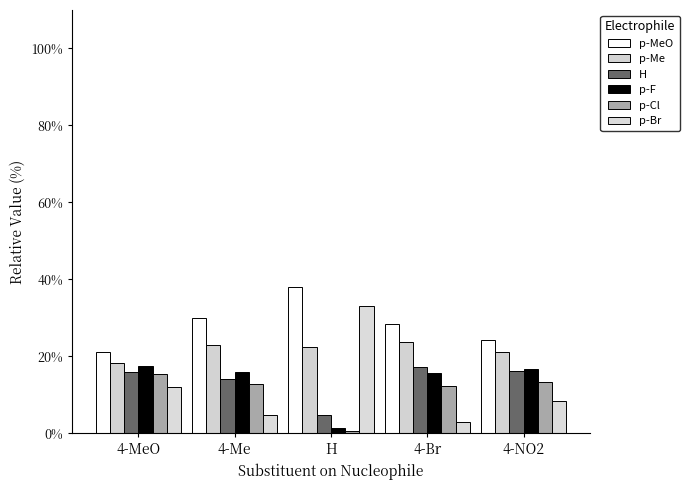

Reading left to right, transcribe all the data shown in this chart.

p-MeO: 4-MeO=21.1	4-Me=29.9	H=38.1	4-Br=28.4	4-NO2=24.3
p-Me: 4-MeO=18.2	4-Me=22.9	H=22.3	4-Br=23.6	4-NO2=21.1
H: 4-MeO=16.0	4-Me=13.9	H=4.8	4-Br=17.1	4-NO2=16.1
p-F: 4-MeO=17.5	4-Me=16.0	H=1.2	4-Br=15.7	4-NO2=16.8
p-Cl: 4-MeO=15.4	4-Me=12.7	H=0.6	4-Br=12.3	4-NO2=13.4
p-Br: 4-MeO=11.9	4-Me=4.6	H=32.9	4-Br=2.8	4-NO2=8.3